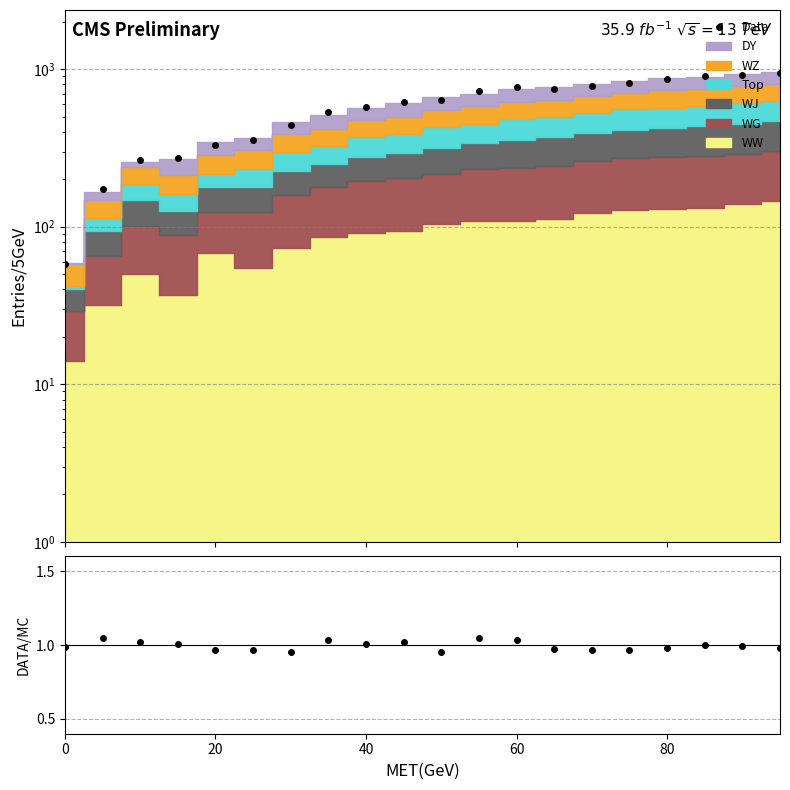

How many categories are shown in the chart?

20